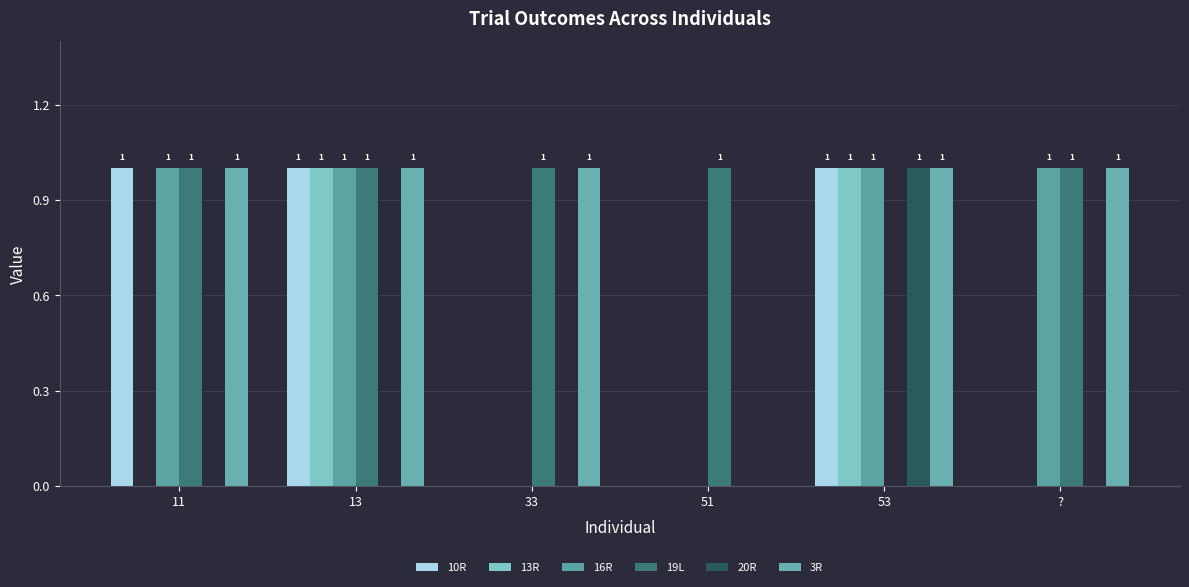

Which series changed the most between 11 and 53?

13R